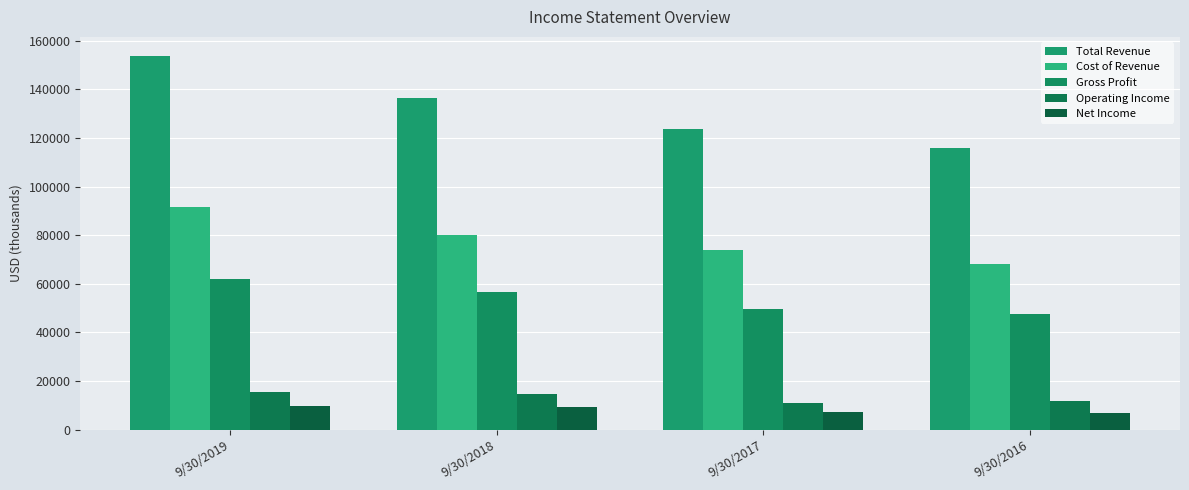

What is the spread (max minus min) of values at 9/30/2018?

127358